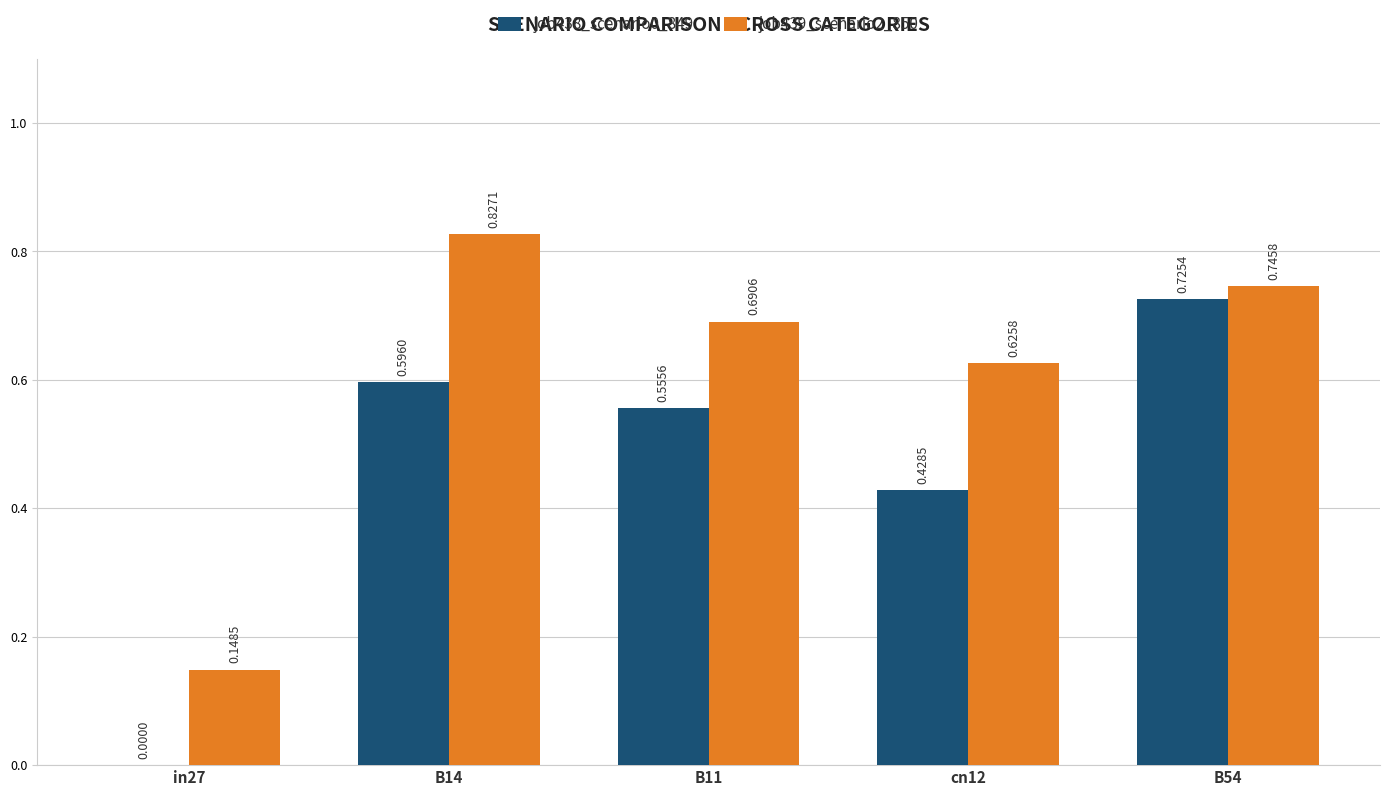

What is the sum of the job439_scenario2_850 values at cn12 and B54?

1.4